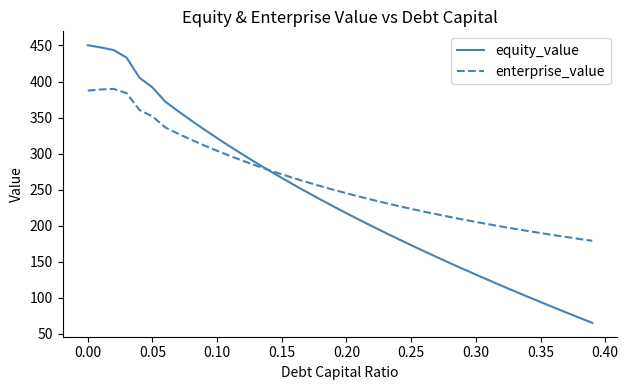

How many intersections are there between equity_value and enterprise_value?

1